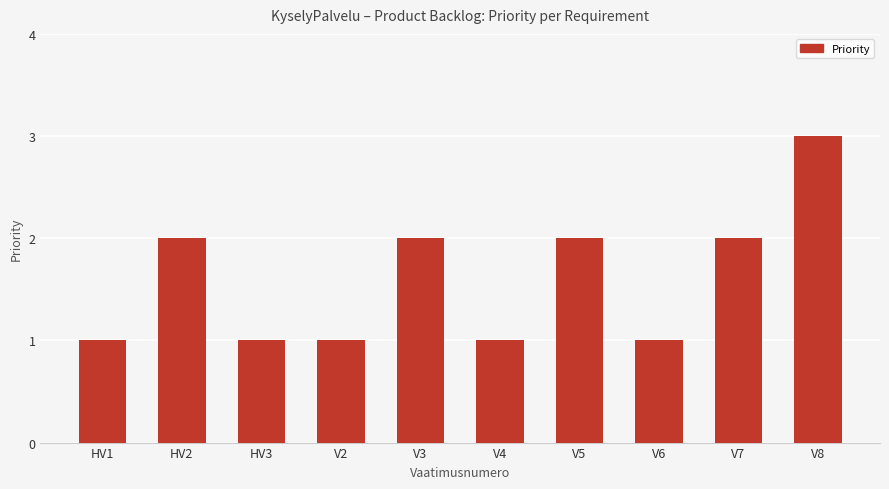

What is the approximate value at V2?

1